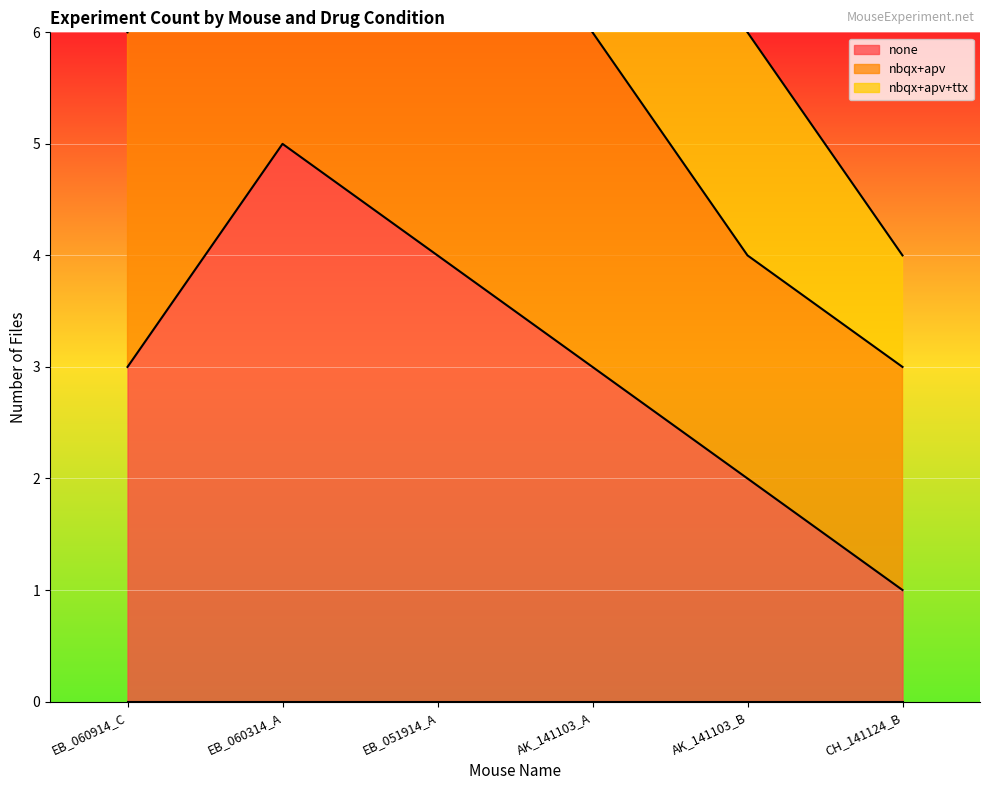

How many values in the none series exceed 3?

2